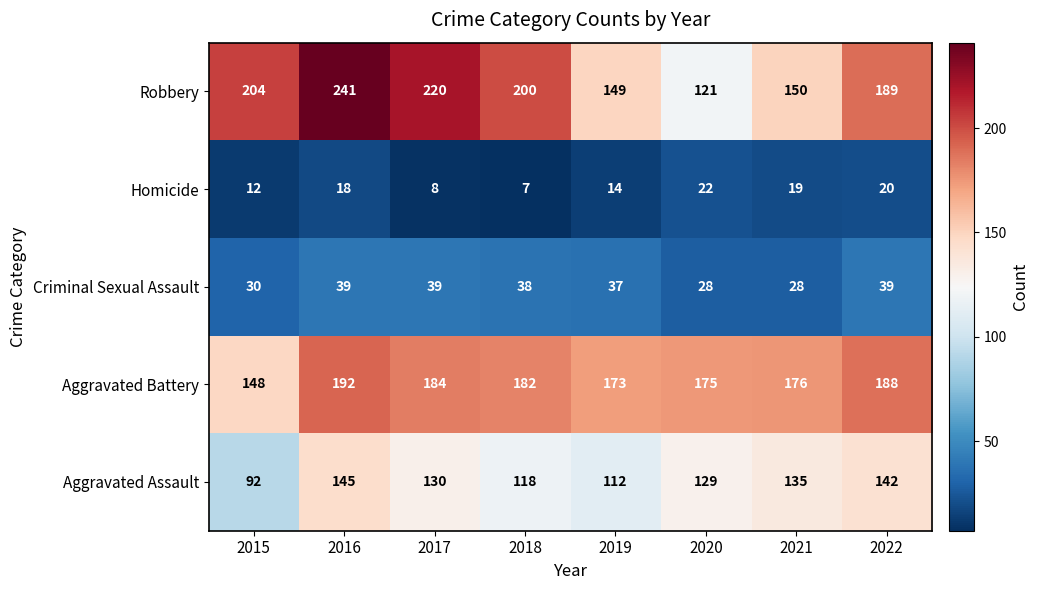

The value of Aggravated Assault at 2022 is 249. True or false?

False